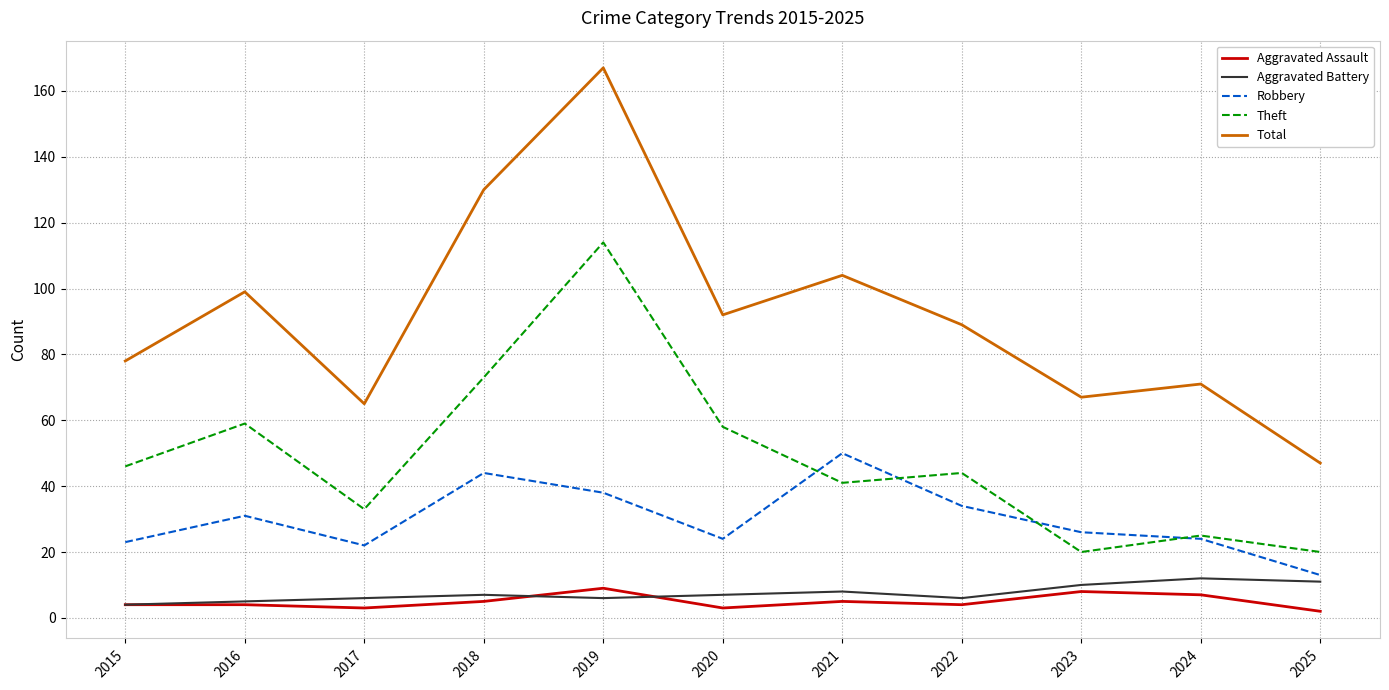

At which category is the sum across all series the highest?

2019